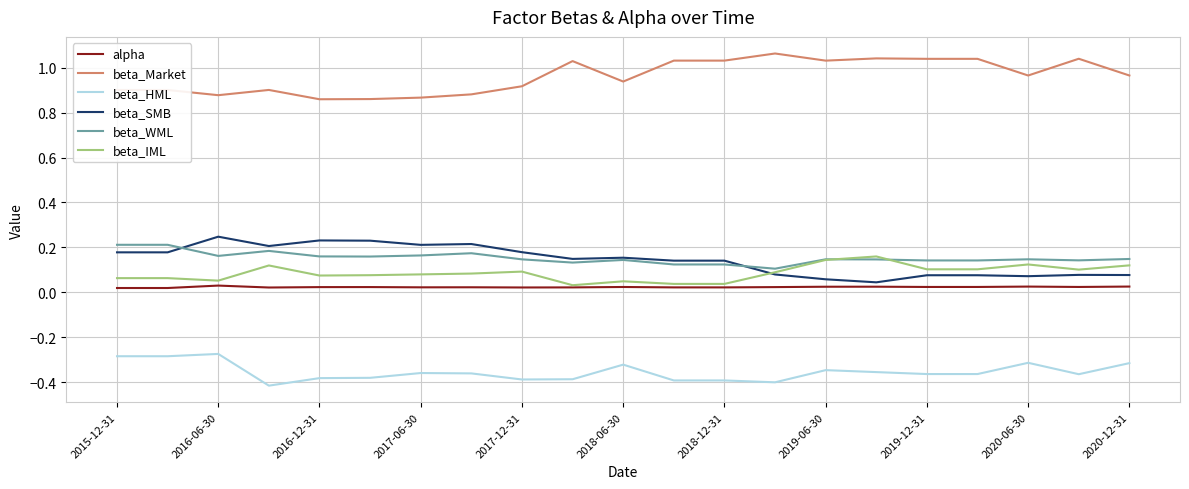

Which series has the largest total across all categories?

beta_Market